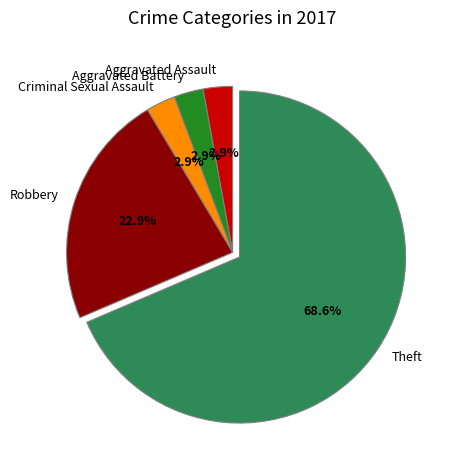

Which category has the biggest portion of the pie?

Theft